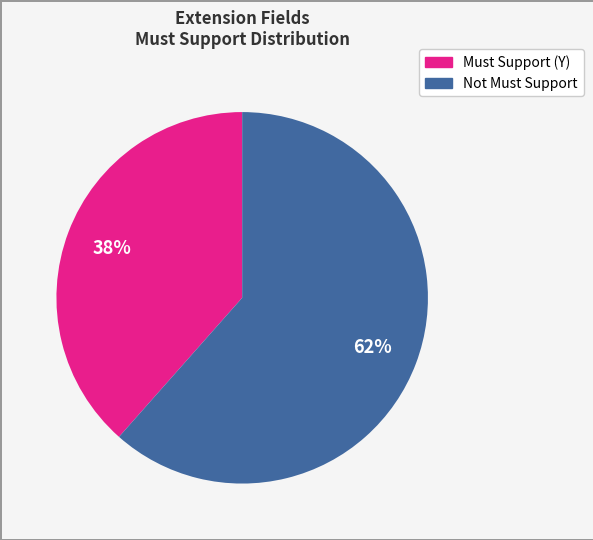

The Must Support (Y) slice represents 26% of the pie. True or false?

False